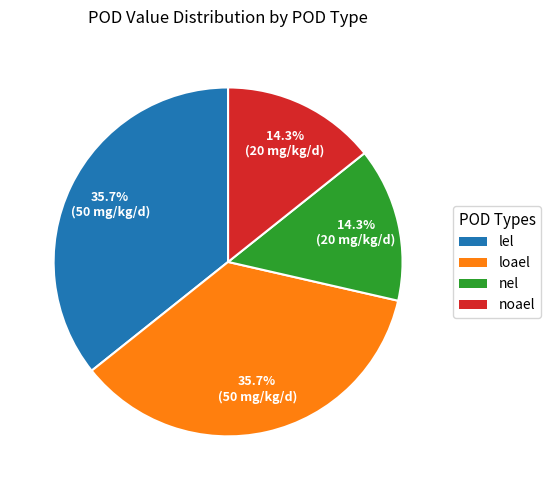

The noael slice represents 14% of the pie. True or false?

True